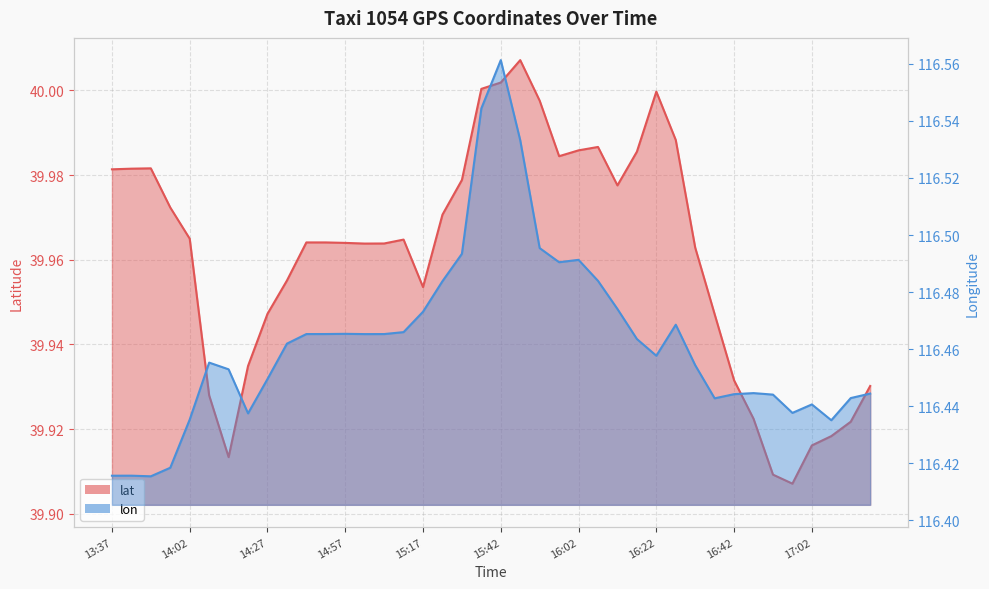

Is the value of lon at 14:42 greater than the value of lat at 16:32?

Yes